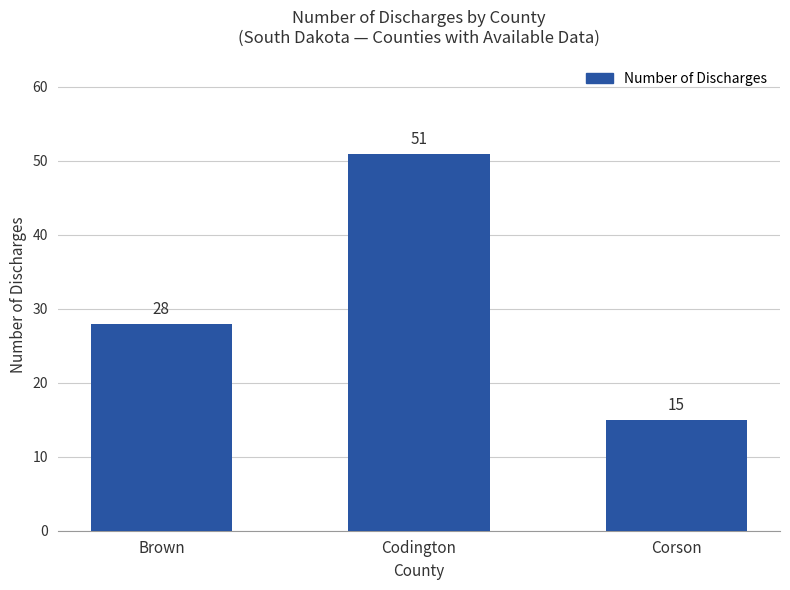

Reading left to right, transcribe all the data shown in this chart.

28	51	15